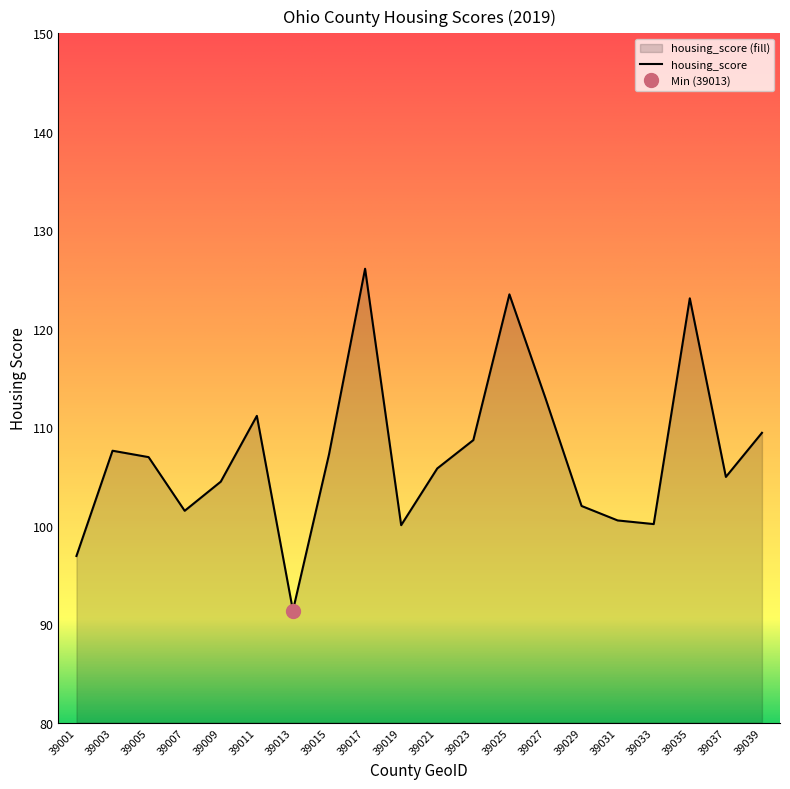

What is the greatest value displayed?

126.1